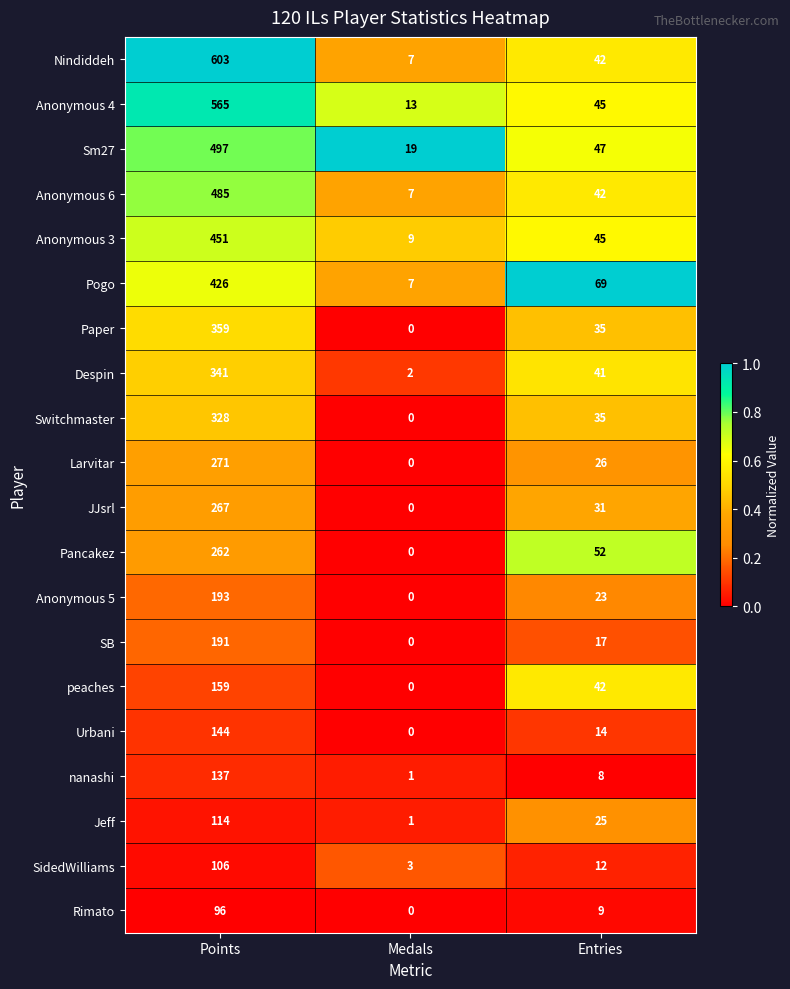

How many data points does each series have?

3